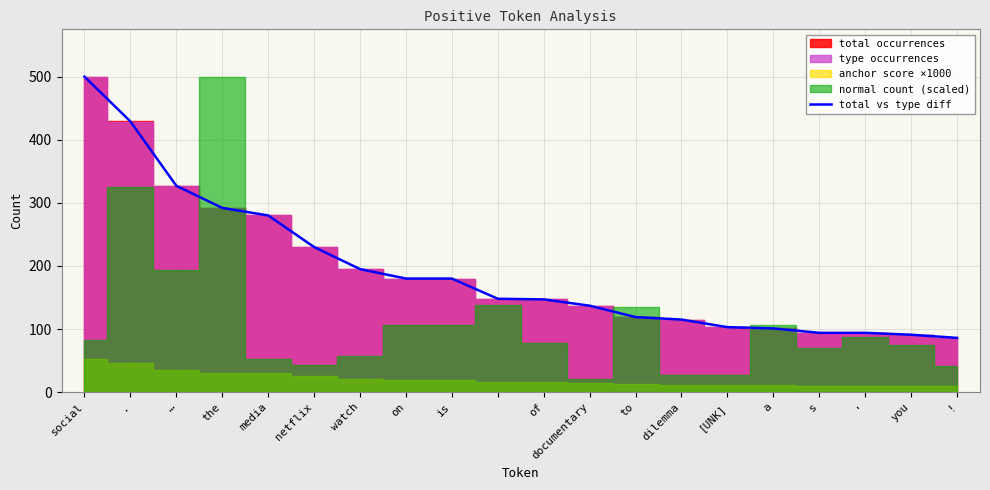

True or false: the data has more than 1 interior local peaks.

False